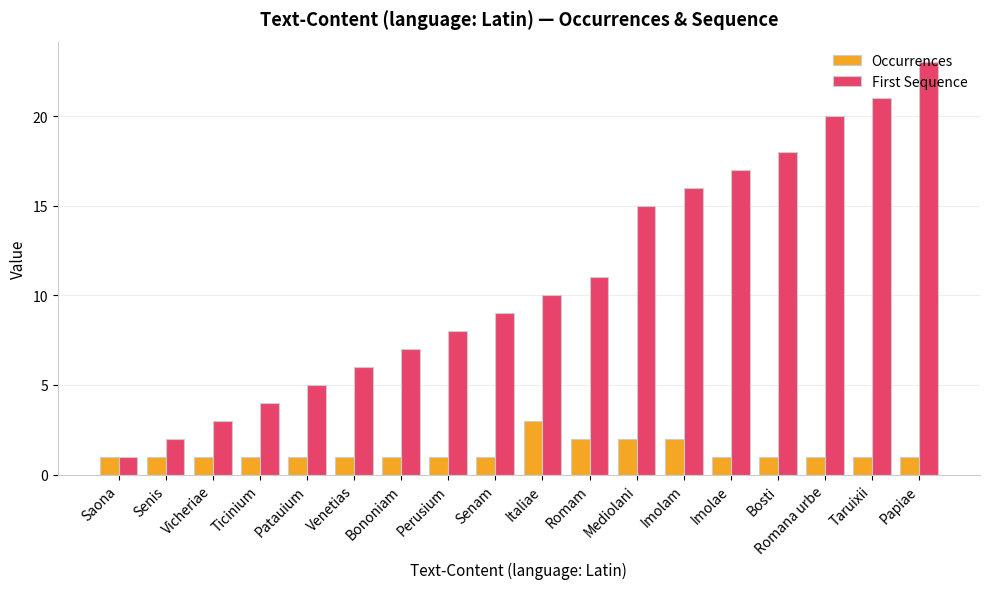

What is the sum of the First Sequence values at Bononiam and Papiae?

30